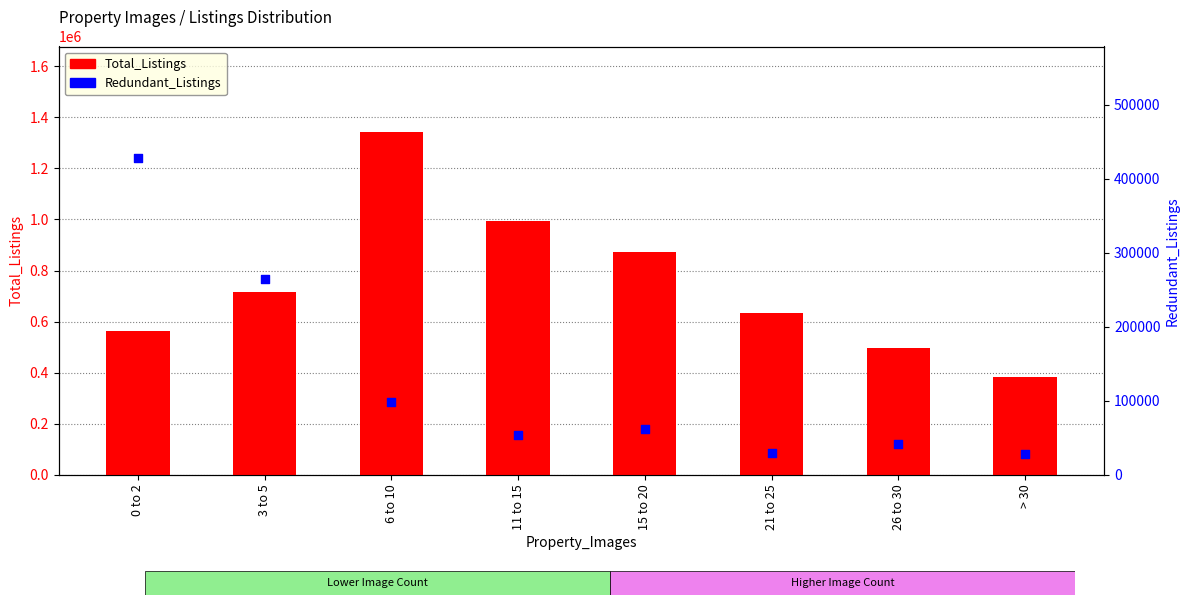

Which series reaches the maximum Y coordinate?

Total_Listings